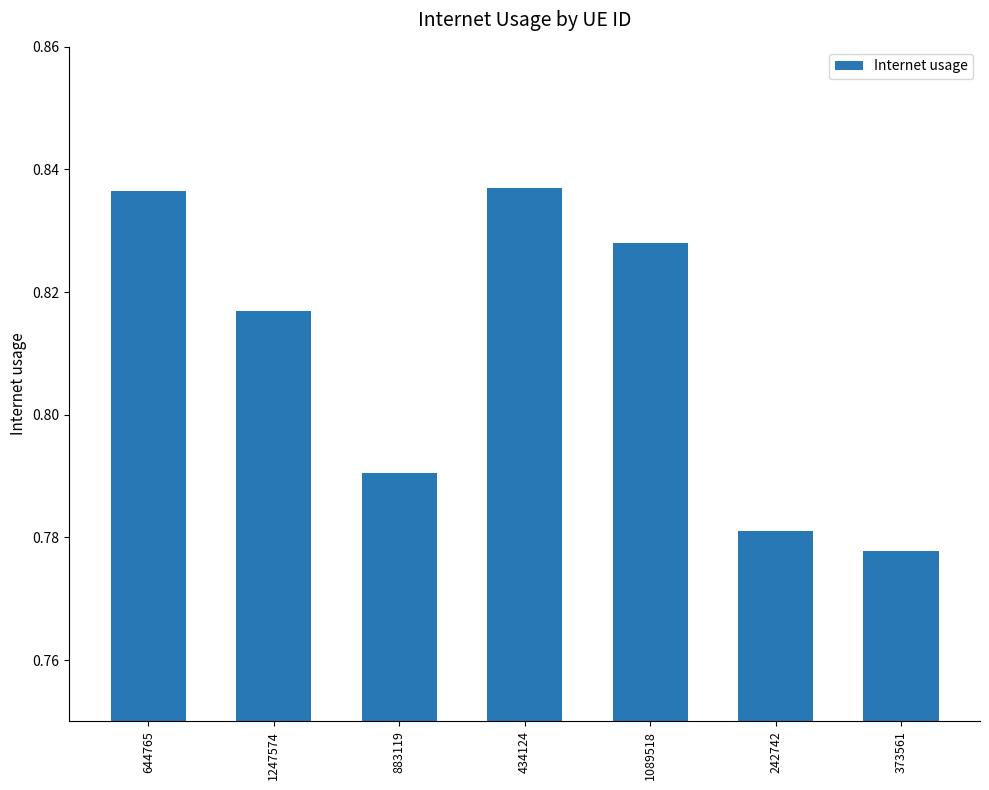

Is it true that the value at 373561 is 0.4?

False